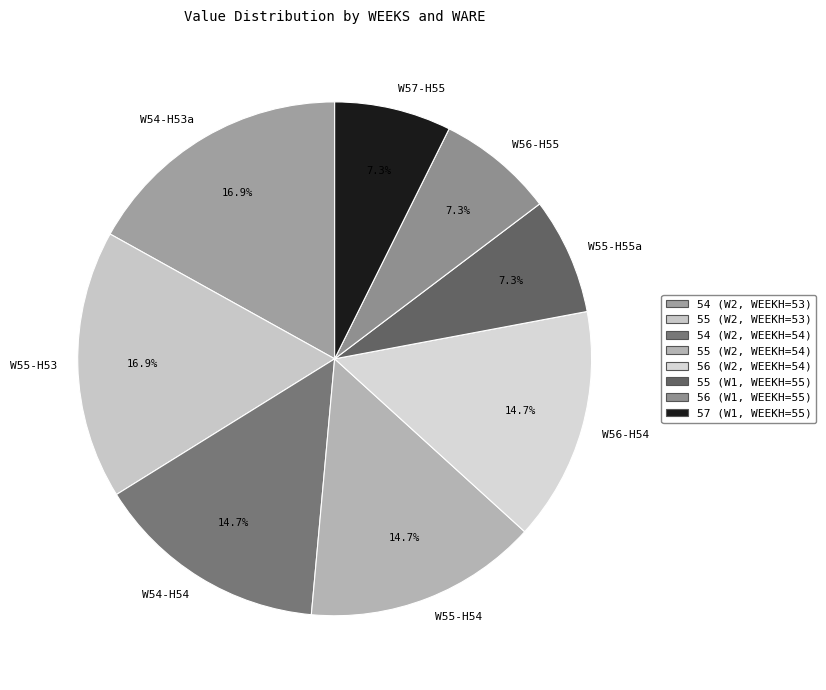

How many slices are in this pie chart?

8